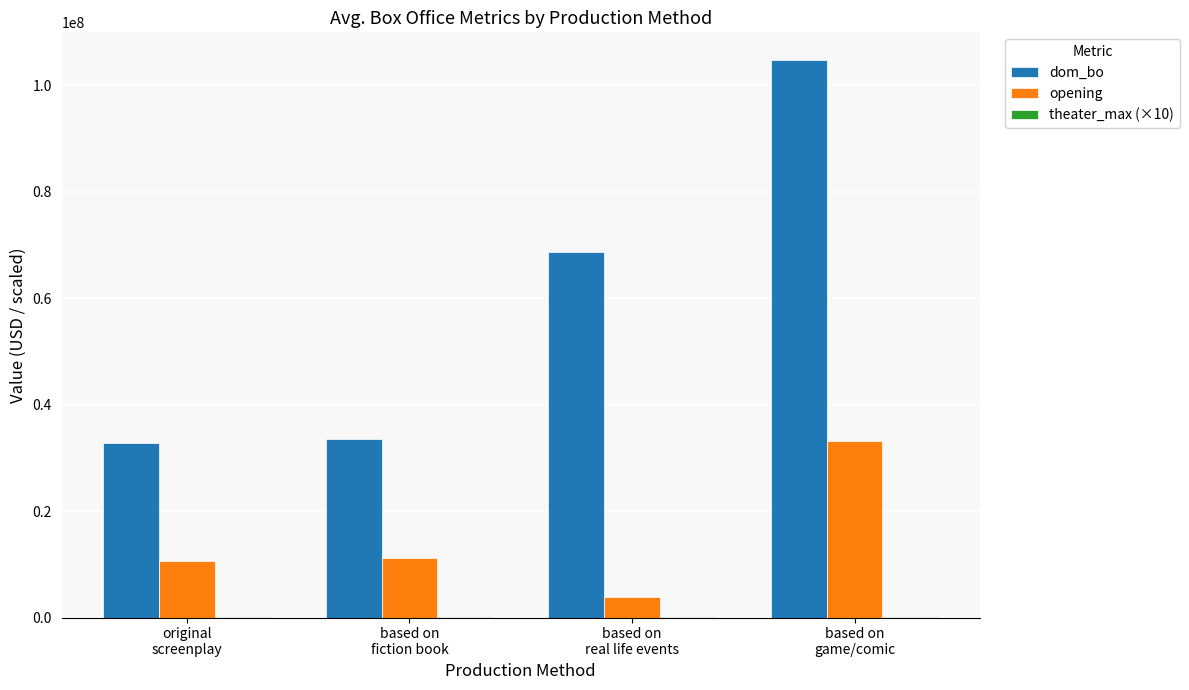

Which series has the largest total across all categories?

dom_bo